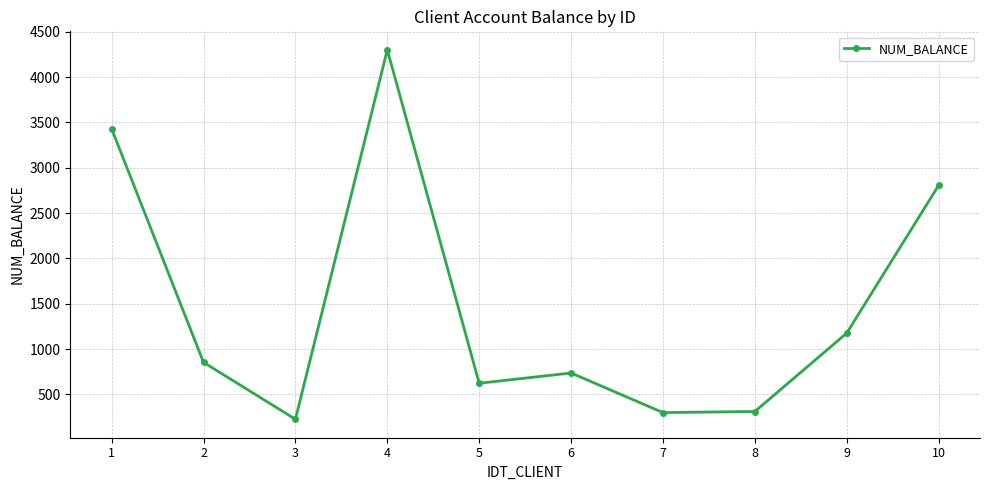

True or false: the data has more than 1 interior local peaks.

True